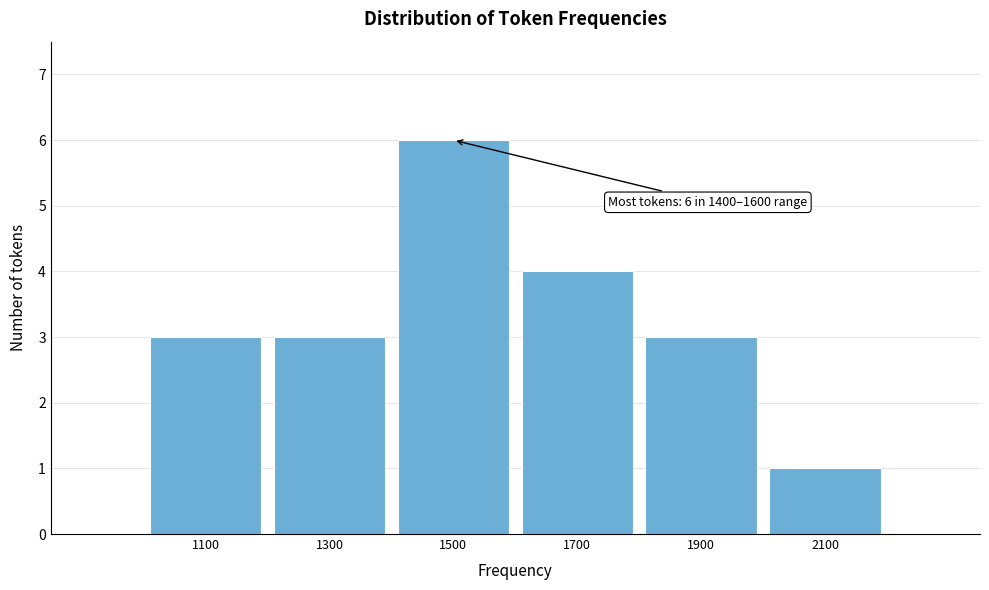

Reading right to left, extract all data points from this chart.

1	3	4	6	3	3